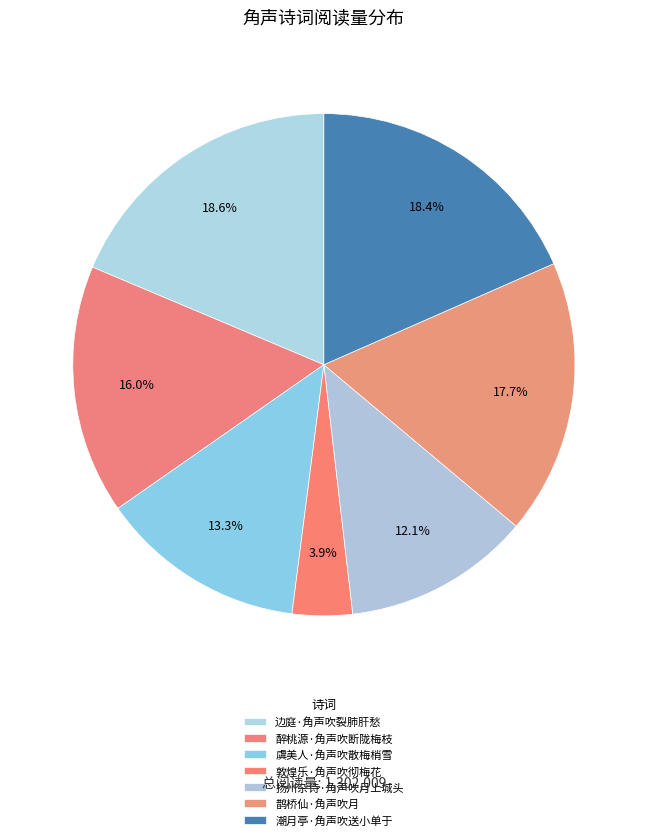

Which slice is the largest?

边庭·角声吹裂肺肝愁